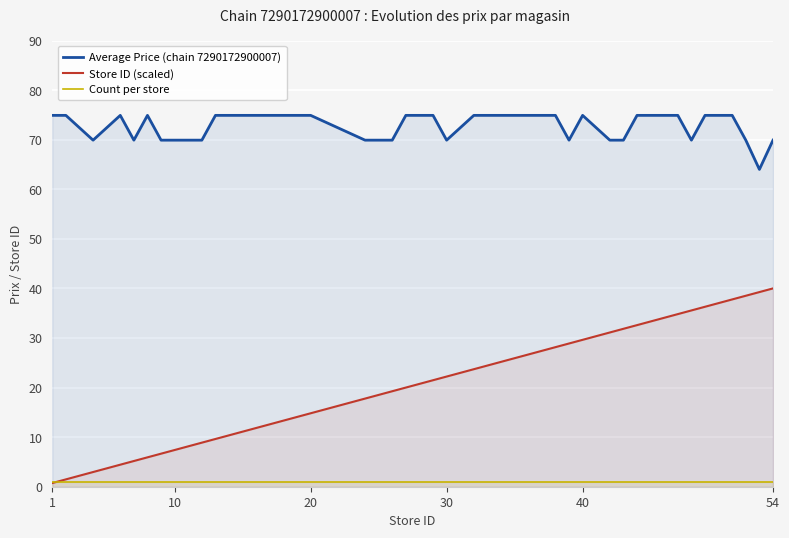

True or false: Store ID (scaled) and Average Price (chain 7290172900007) intersect in this chart.

False